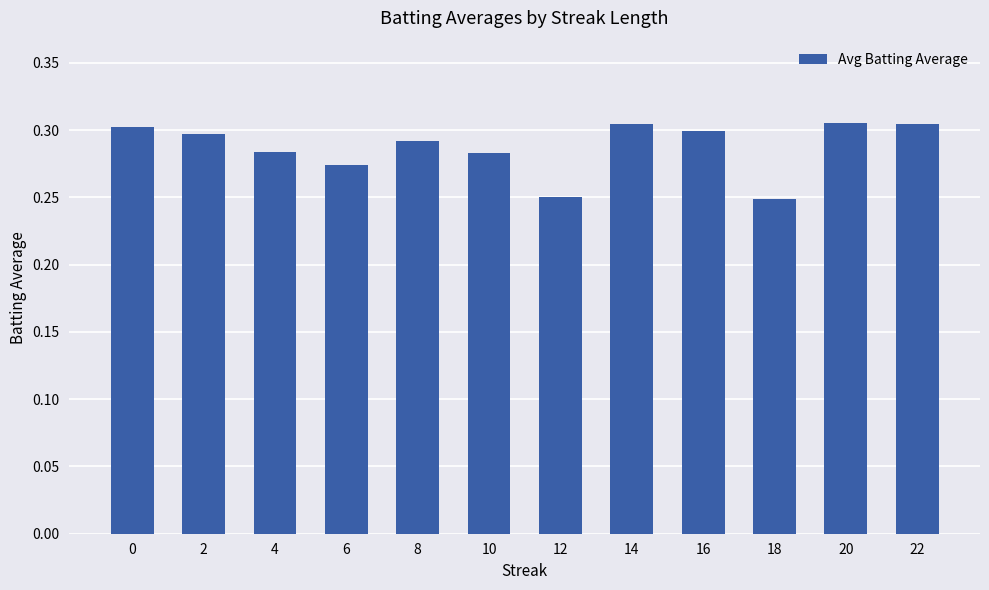

What is the sum of all values?

3.4